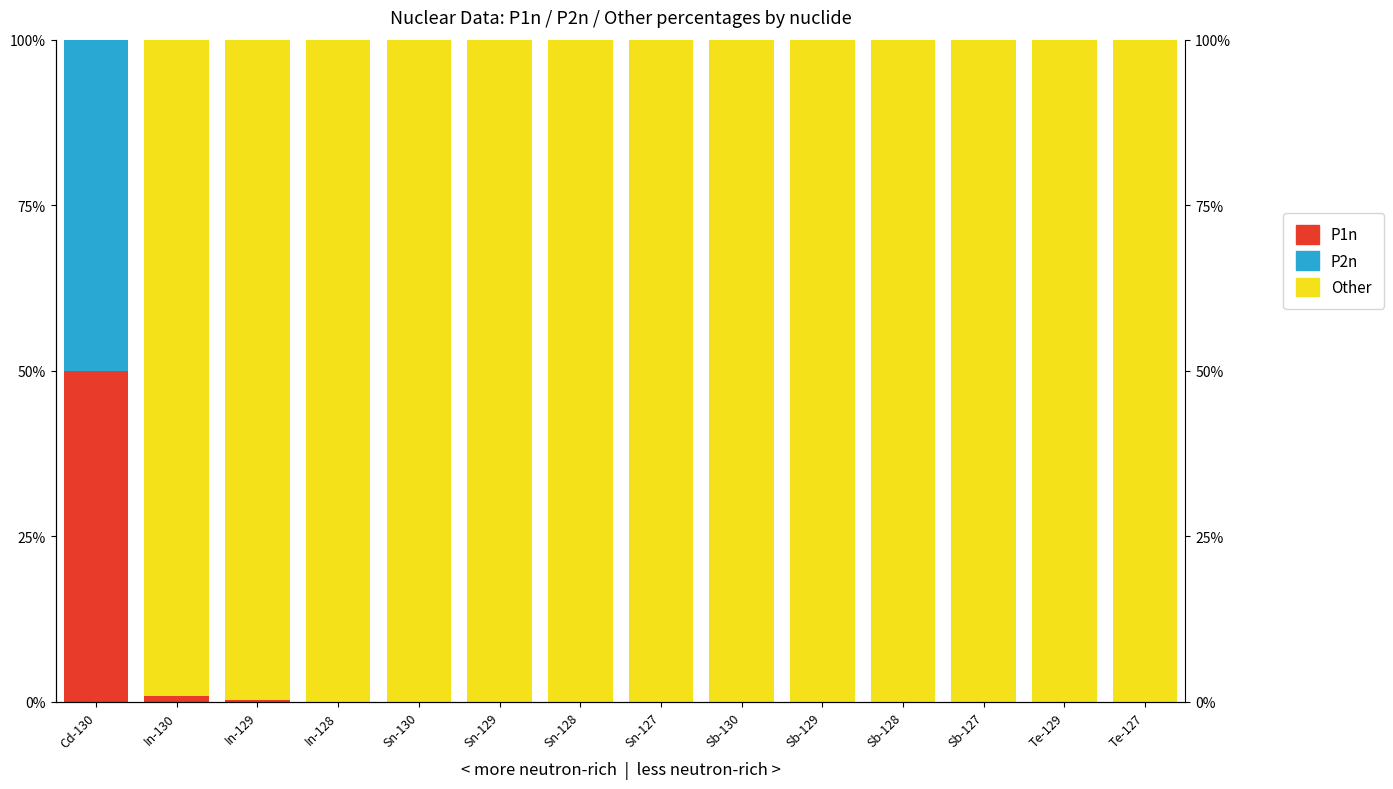

Rank the categories by Other value from highest to lowest.

In-128, Sn-130, Sn-129, Sn-128, Sn-127, Sb-130, Sb-129, Sb-128, Sb-127, Te-129, Te-127, In-129, In-130, Cd-130